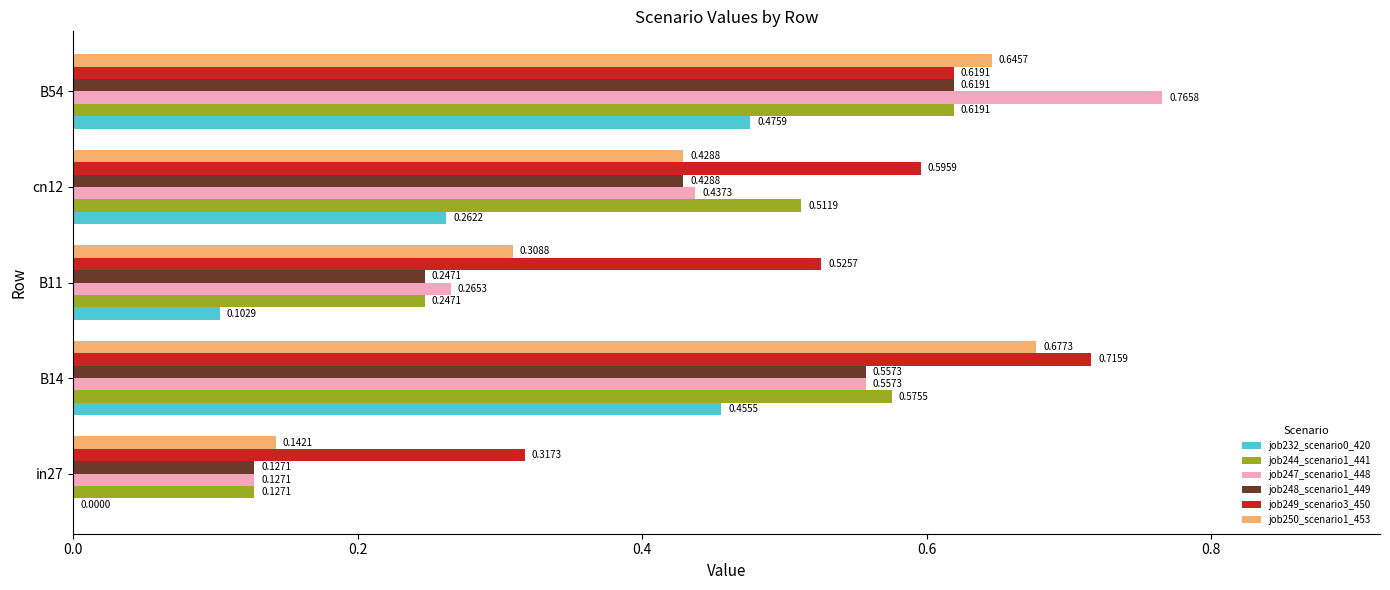

Which series changed the most between cn12 and B54?

job247_scenario1_448